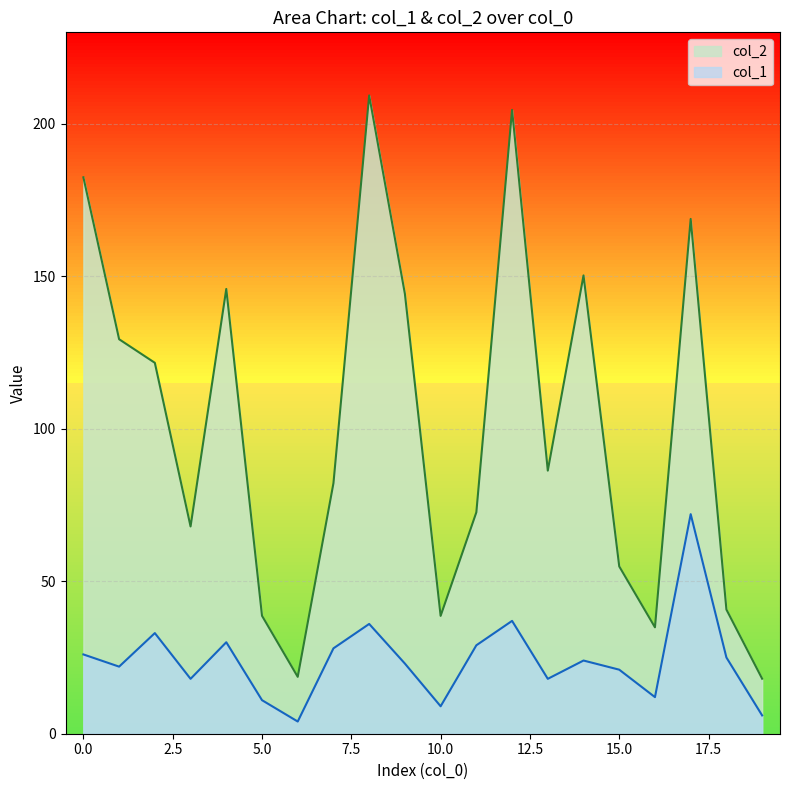

Where is col_1 nearest to the value 38?

12